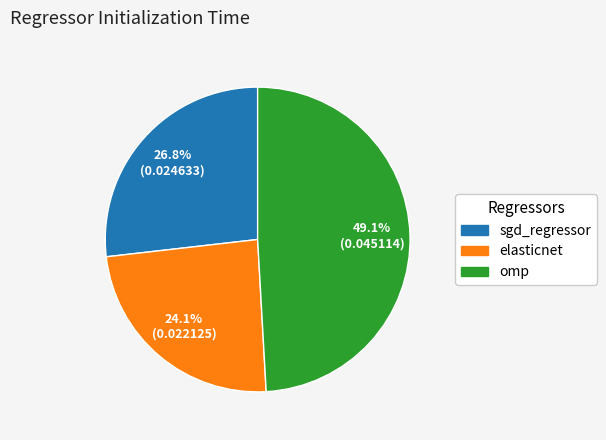

What is the total percentage of omp and elasticnet?

73.2%